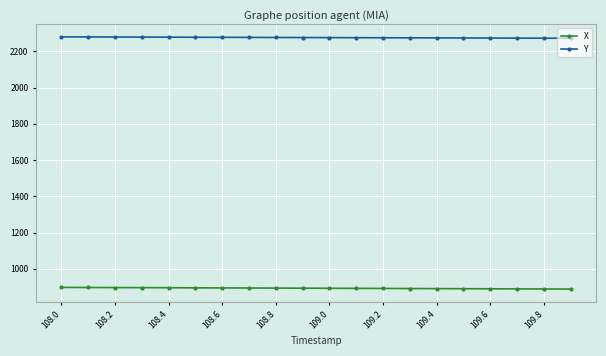

What is the minimum value for X?

888.1